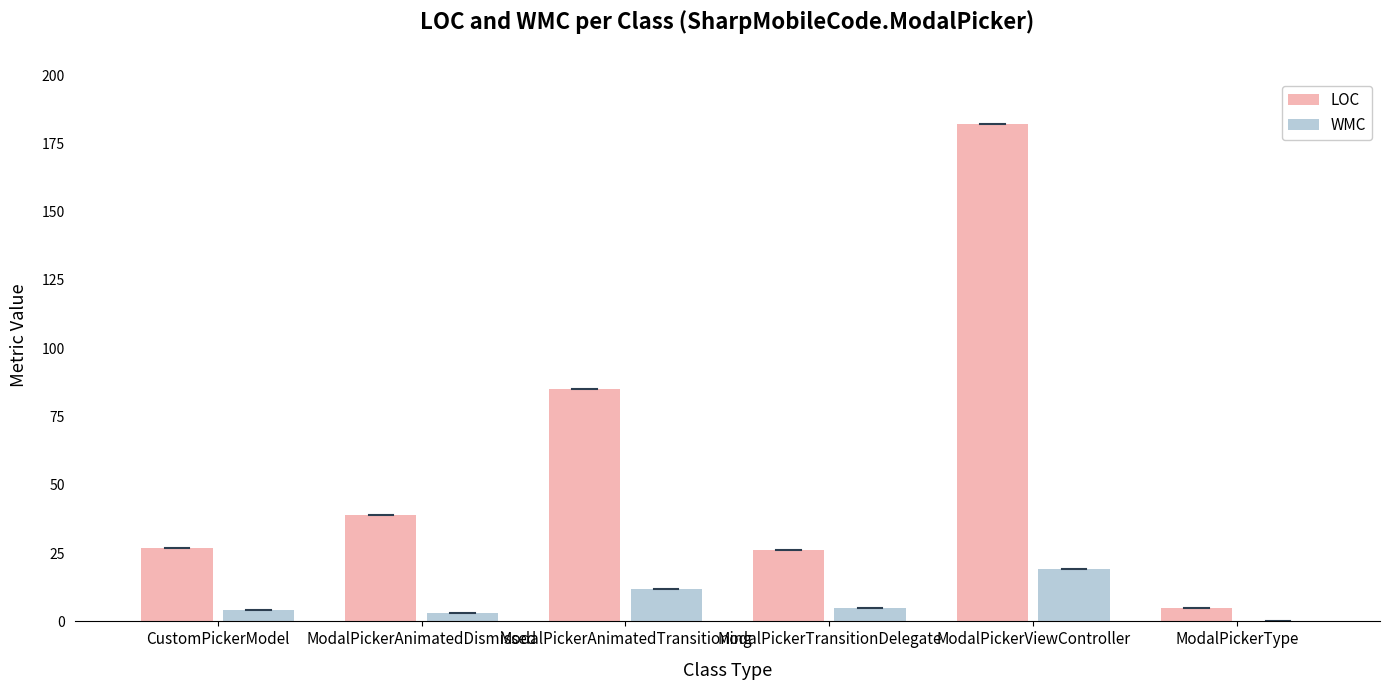

Are the bars horizontal?

No